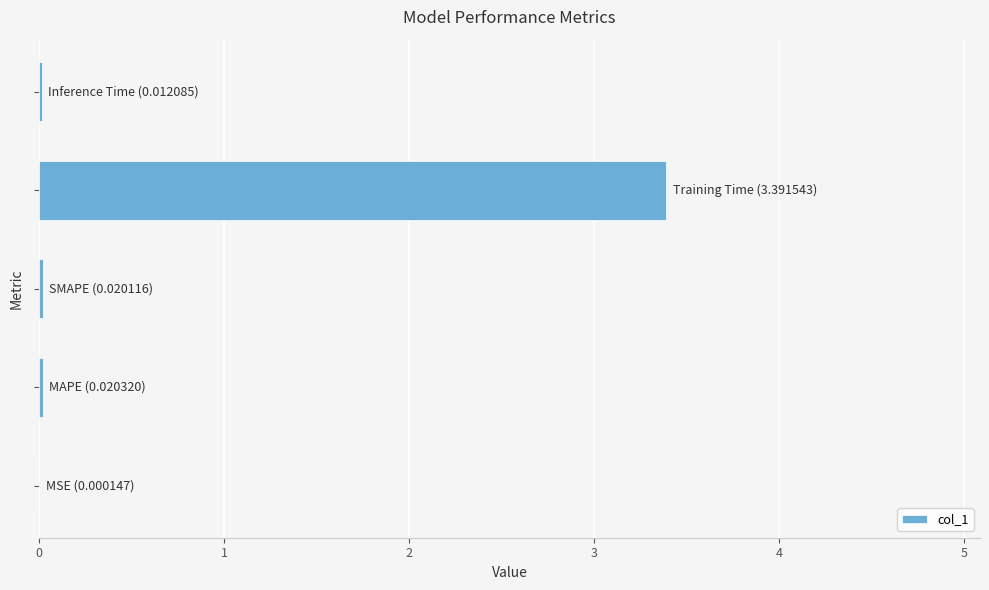

What is the greatest value displayed?

3.4